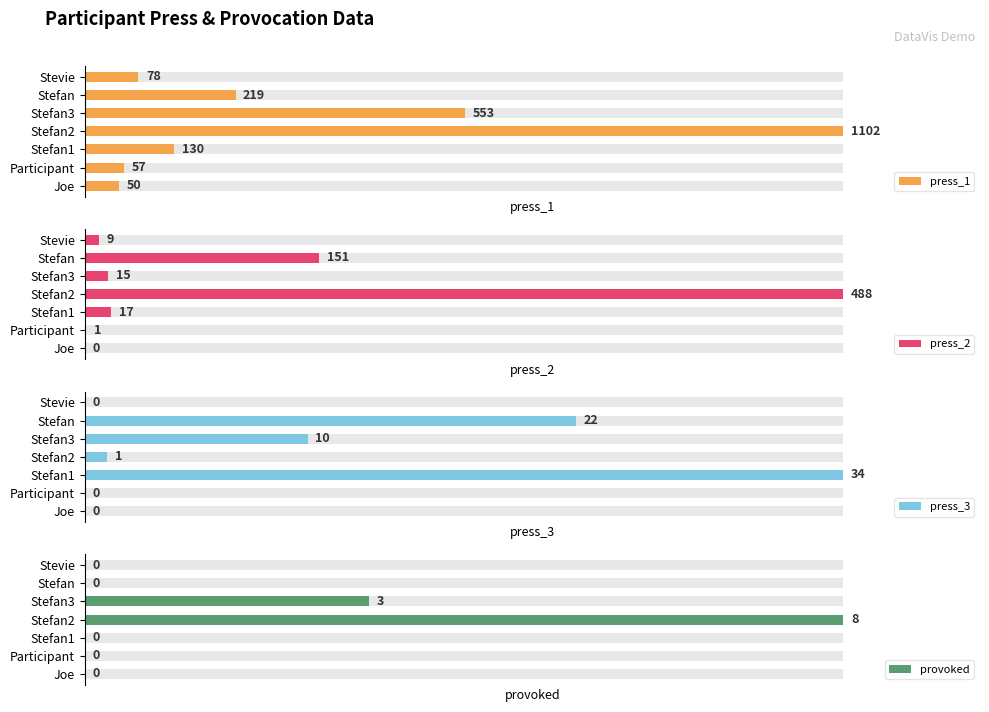

Does the chart contain stacked bars?

No